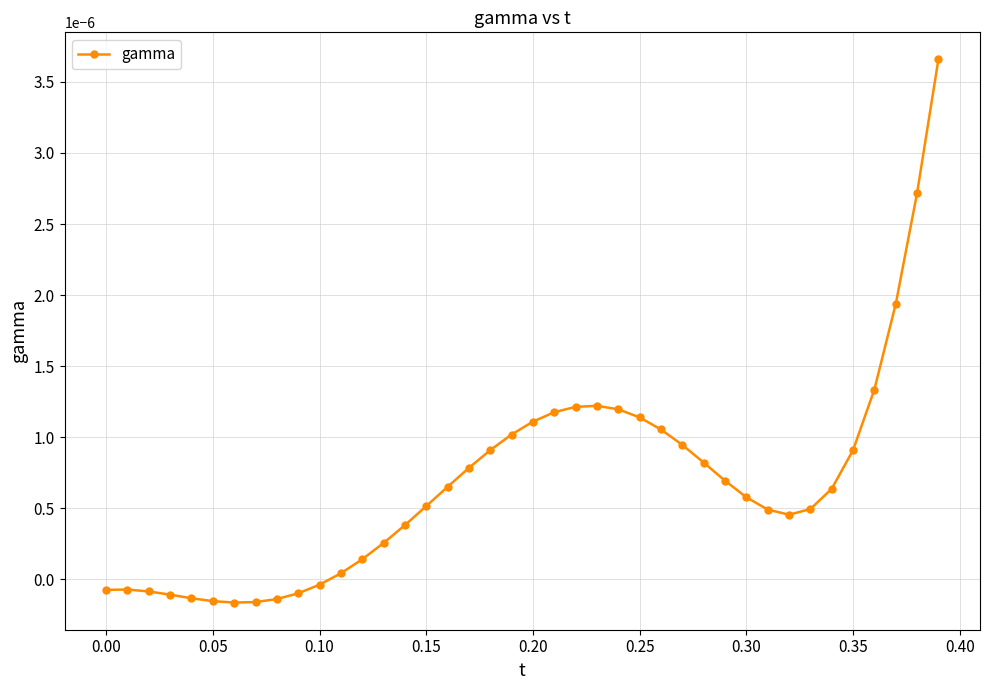

True or false: there are more than 0 points higher than both neighbors.

True